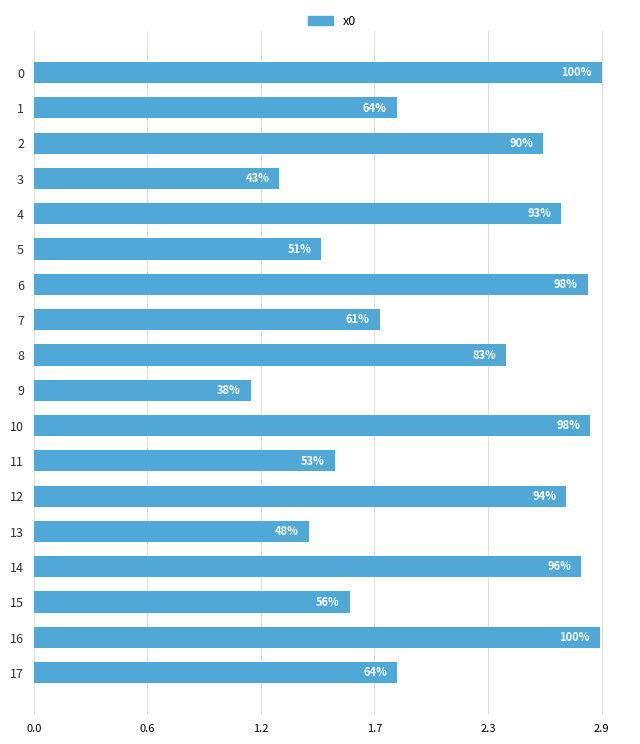

Does the chart contain stacked bars?

No